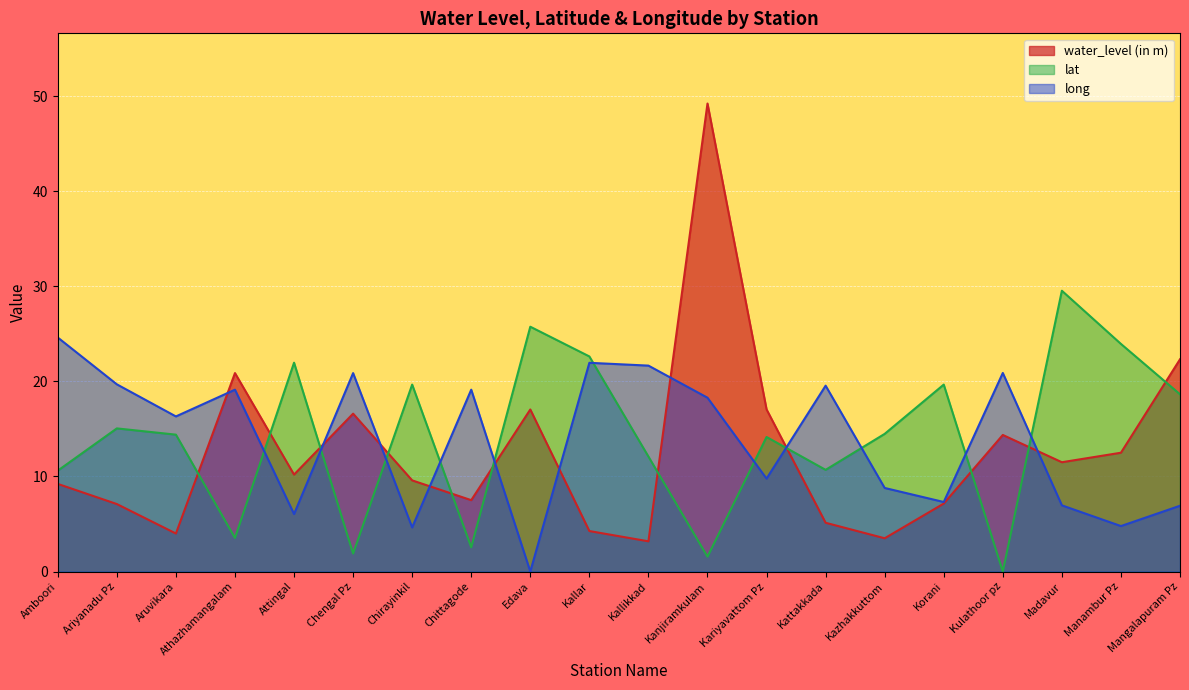

Is it true that lat equals 1.9 at Chengal Pz?

True